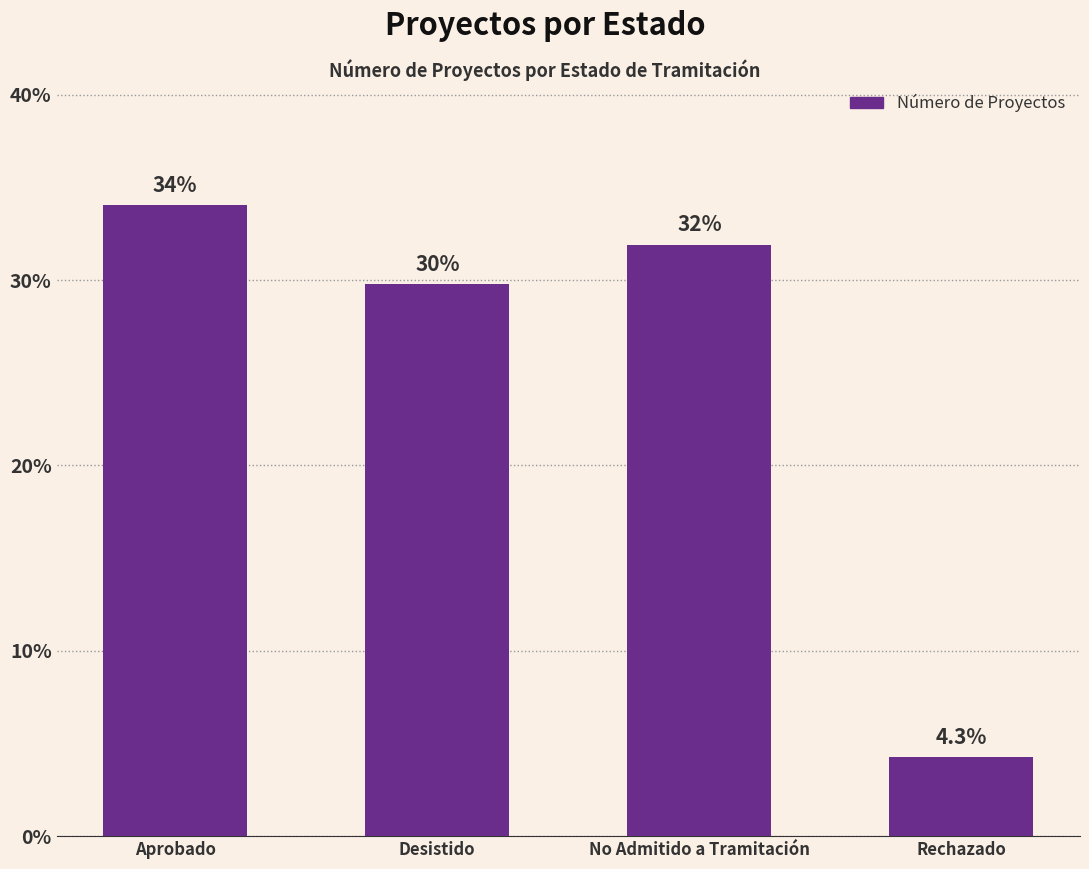

How many values are below 31?

2